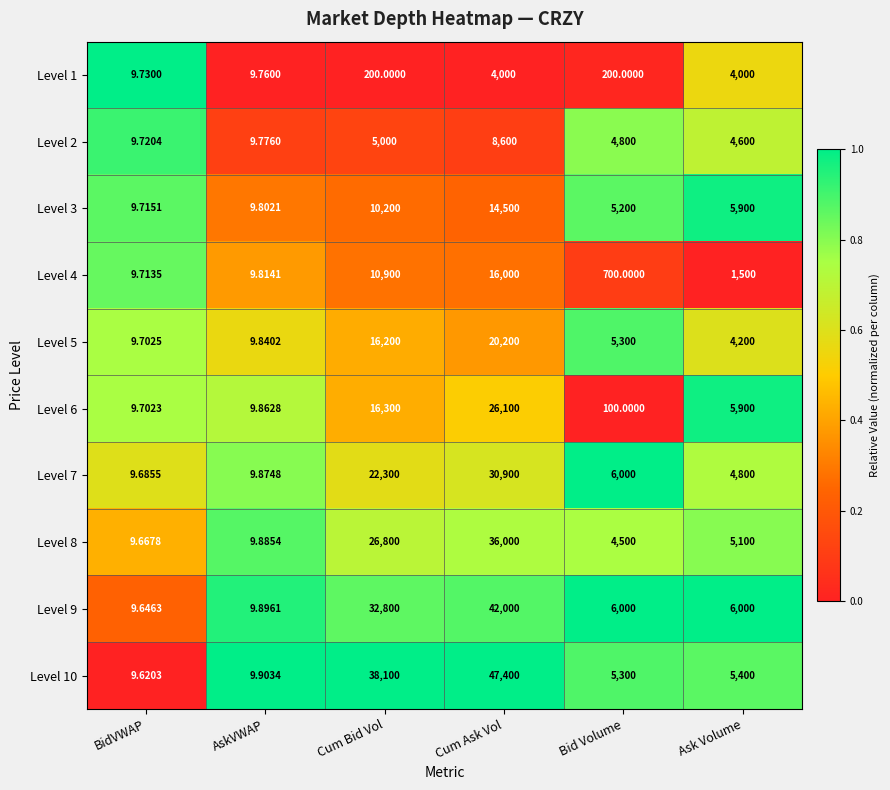

At which category is the sum across all series the highest?

Cum Ask Vol